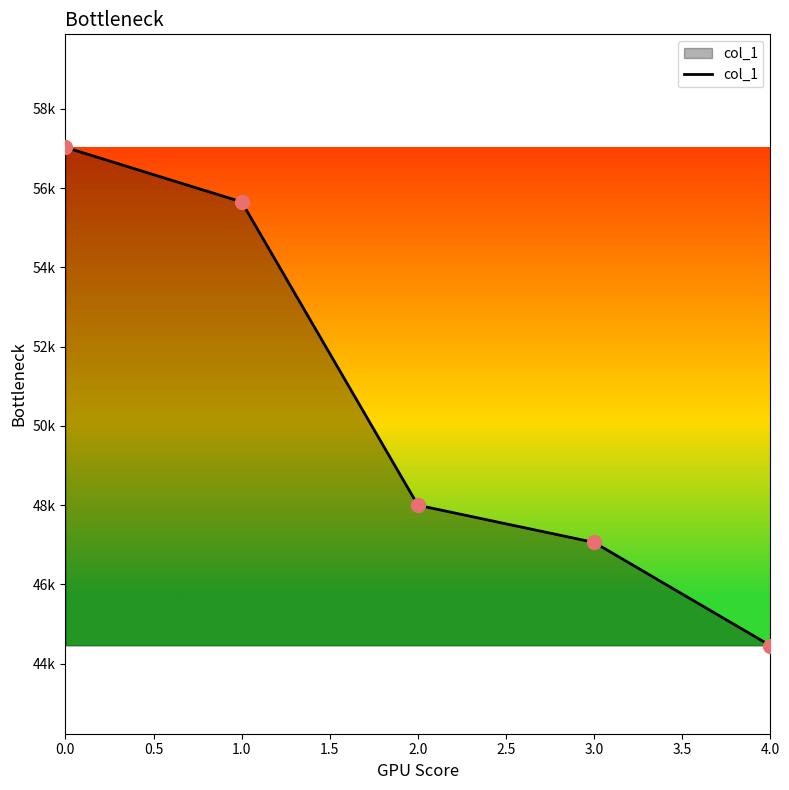

Does the chart have visible grid lines?

No